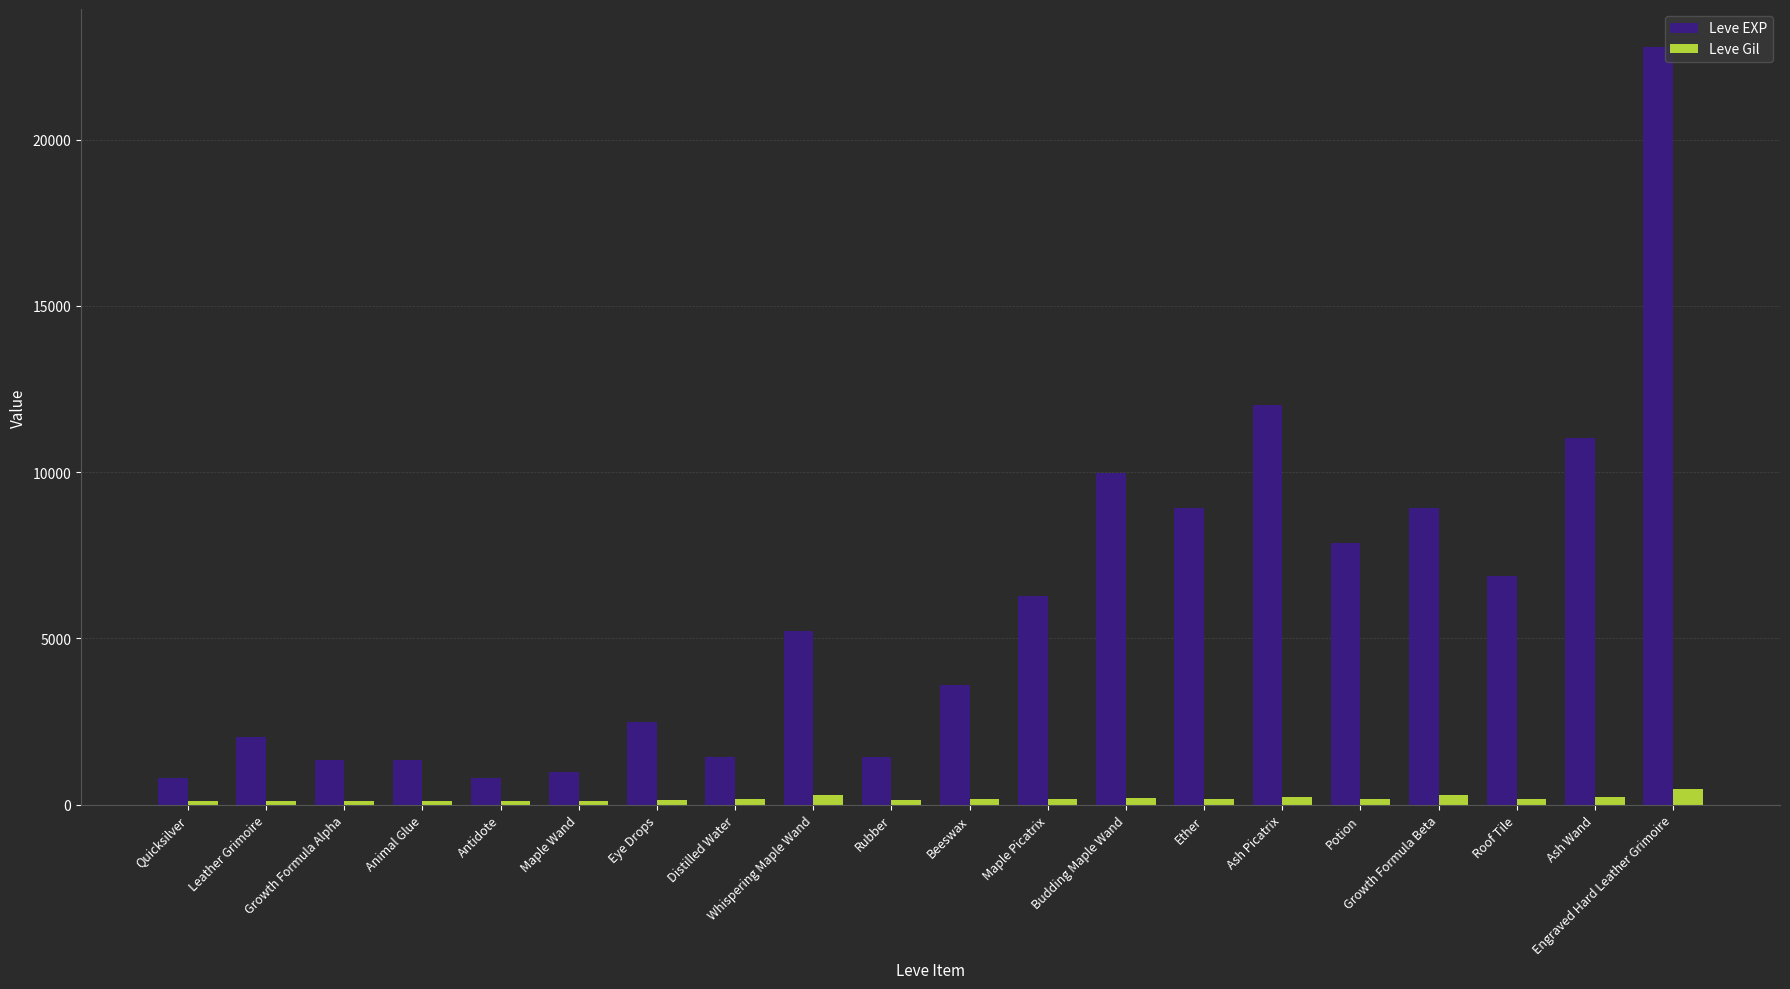

True or false: Leve EXP has a value of 379 at Rubber.

False